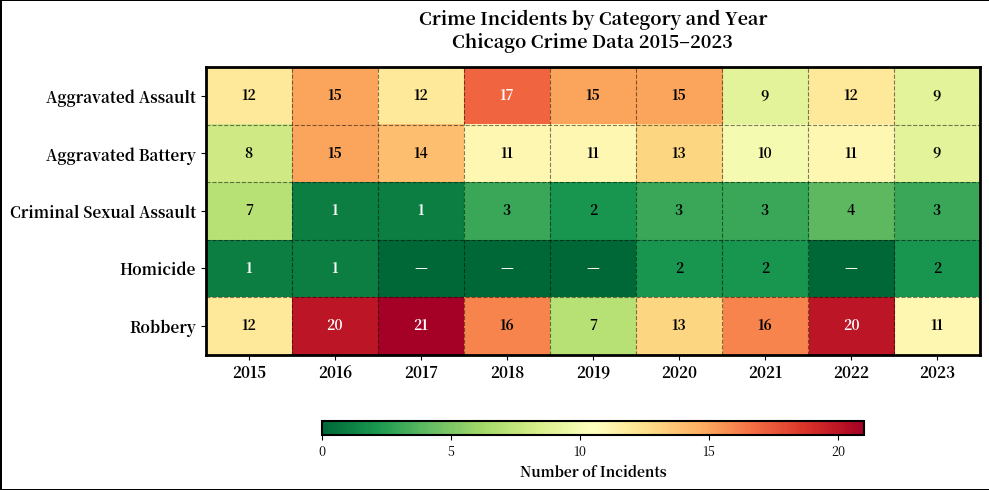

What is the difference between the highest and lowest values at 2021?

14